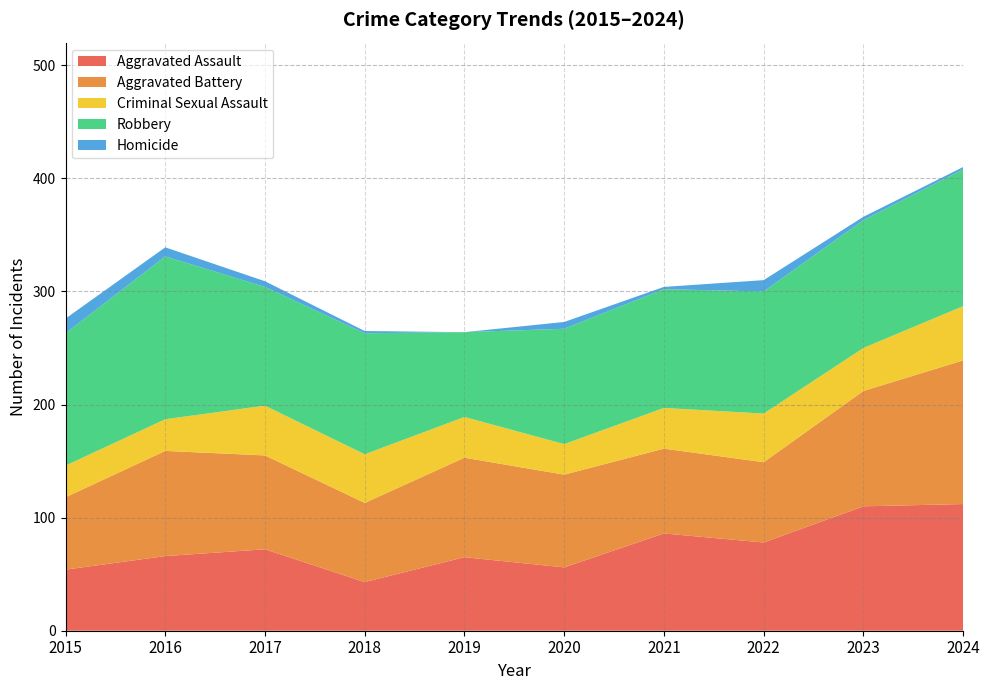

Reading left to right, list all the values displayed in this chart.

Aggravated Assault: 54	66	72	43	65	56	86	78	110	112
Aggravated Battery: 64	93	83	70	88	82	75	71	102	127
Criminal Sexual Assault: 28	28	44	43	36	27	36	43	38	48
Robbery: 117	144	105	107	75	102	105	108	113	121
Homicide: 13	8	5	2	0	6	2	10	3	2